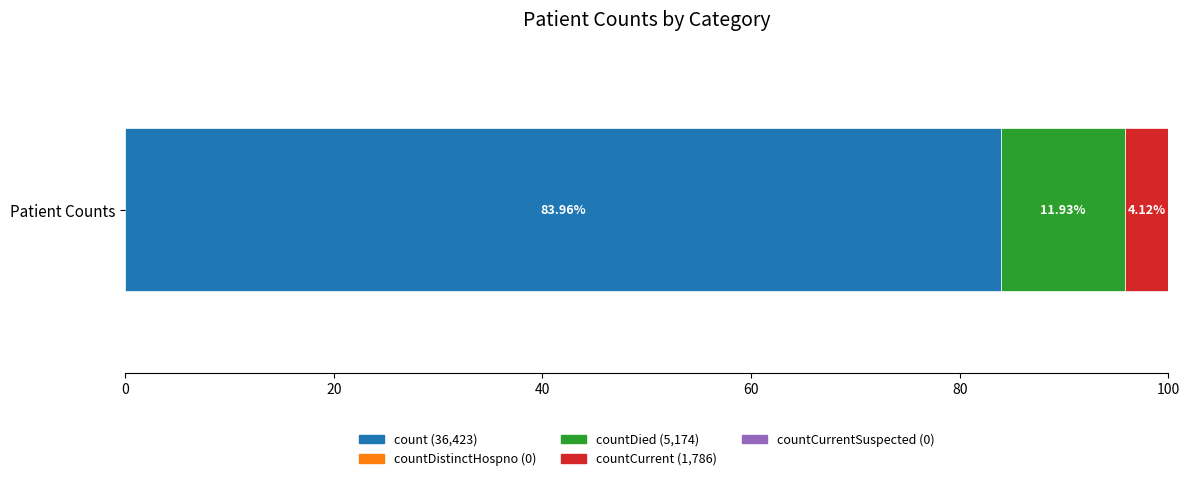

Count the number of categories in the chart.

1